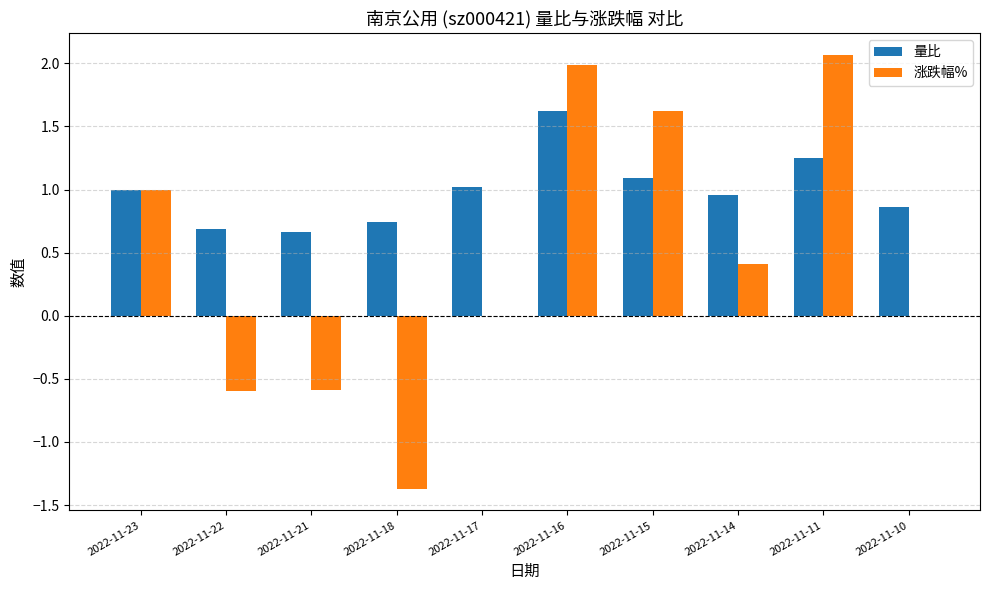

Which series has the widest spread of values?

涨跌幅%